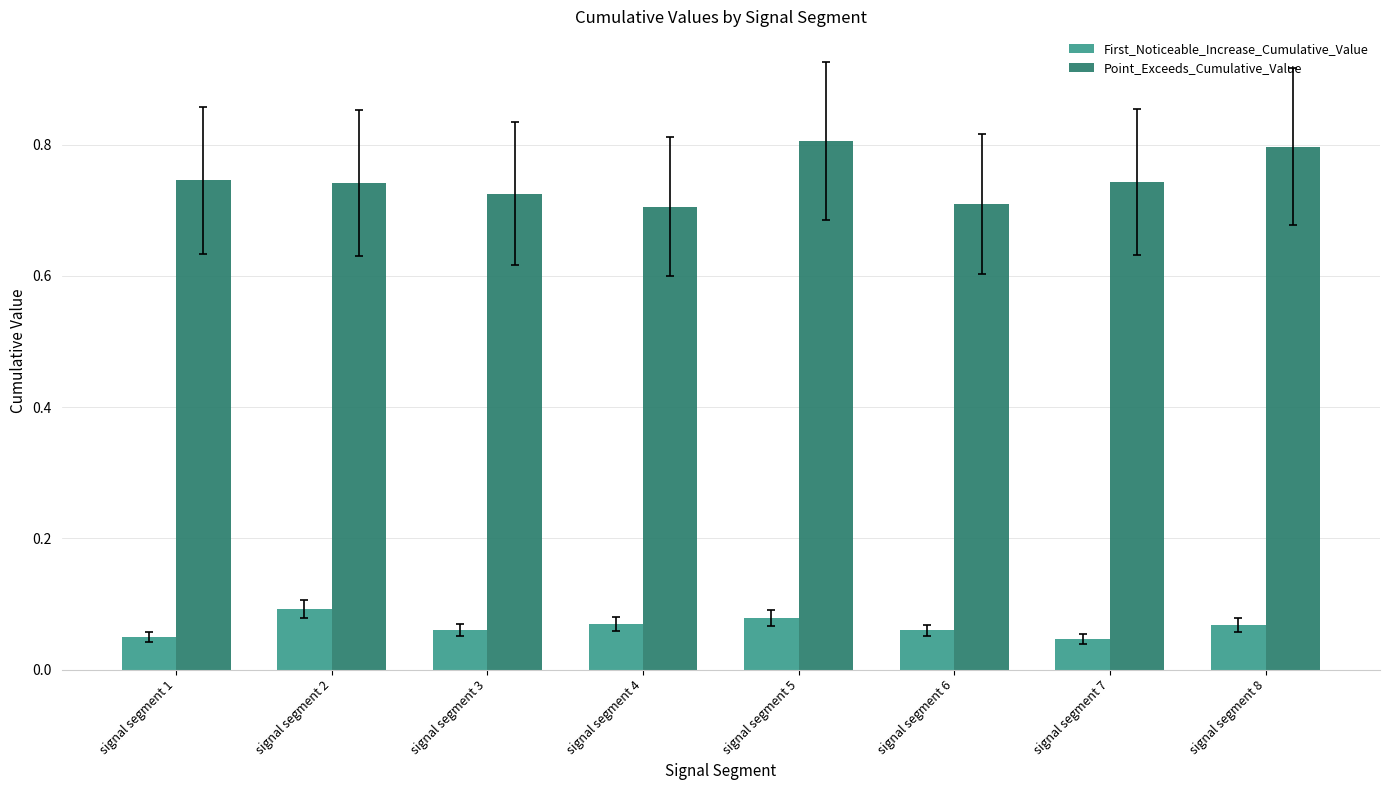

True or false: First_Noticeable_Increase_Cumulative_Value has a value of 0.1 at signal segment 6.

True